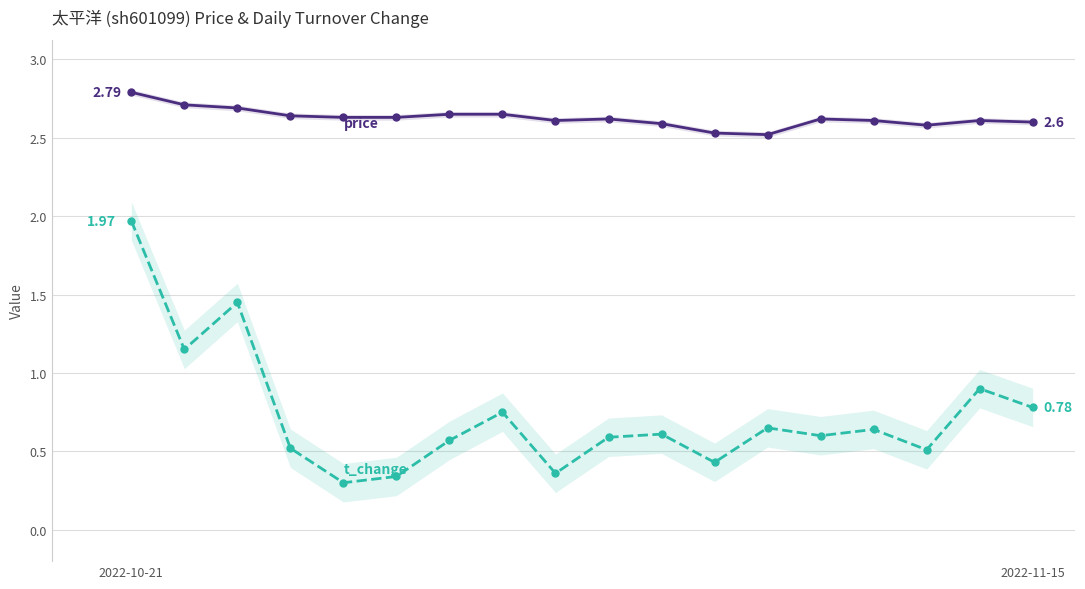

What are all the series names shown in the legend?

price, t_change